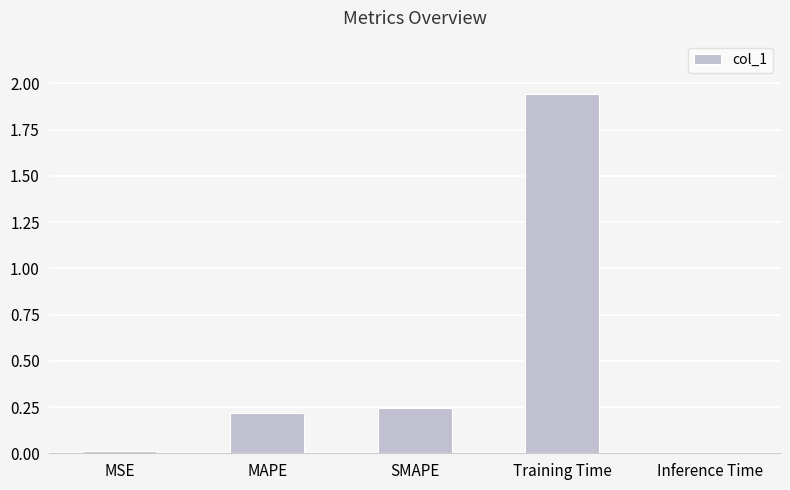

True or false: the data shows 0.0 at Inference Time.

True